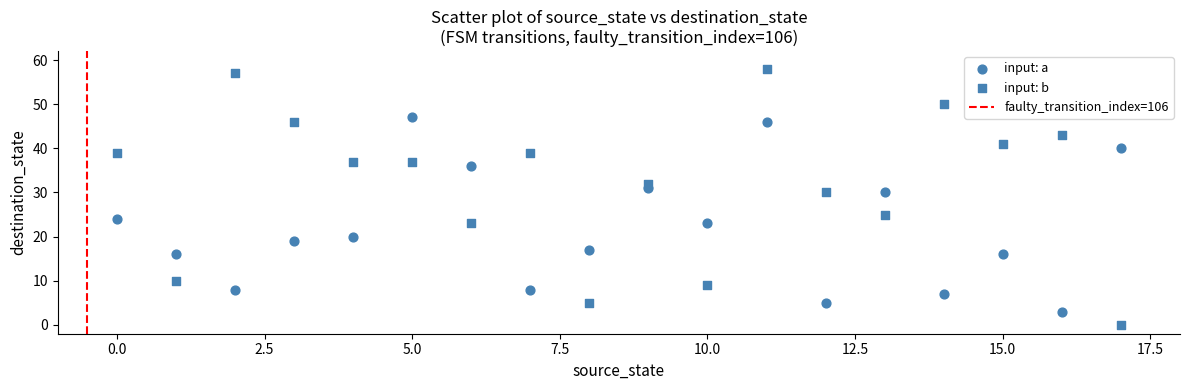

How many points are shown in the scatter plot?

36